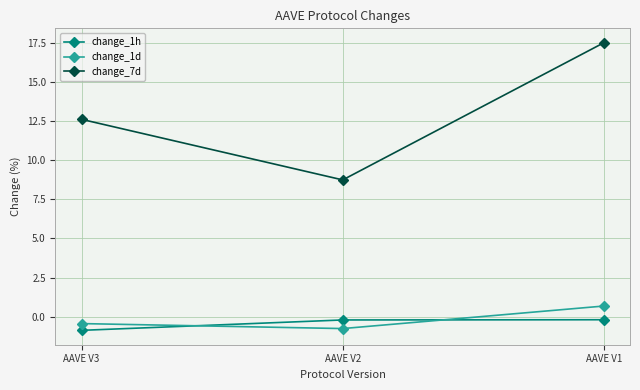

Which series has the widest spread of values?

change_7d